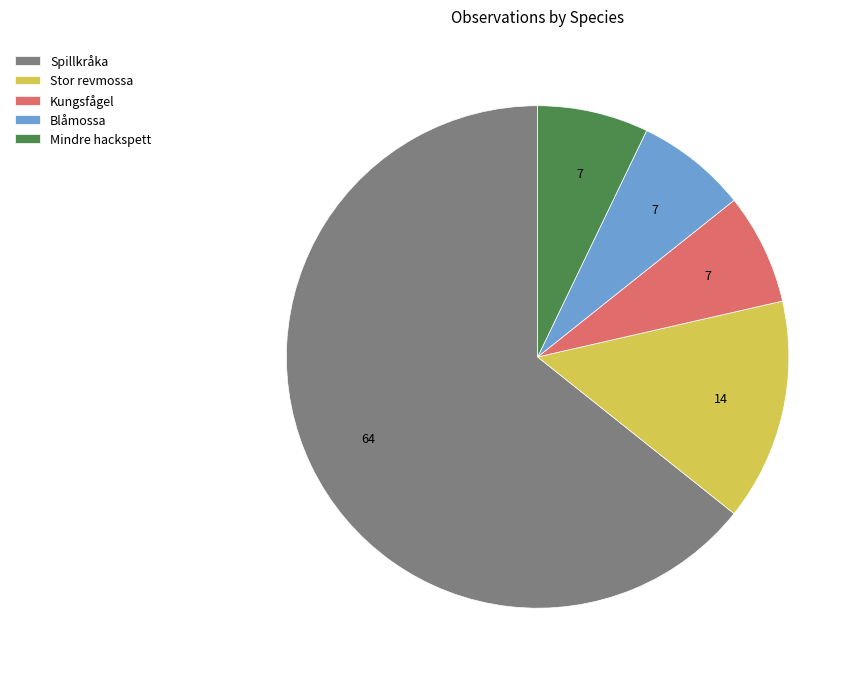

Which has a higher value, Mindre hackspett or Stor revmossa?

Stor revmossa